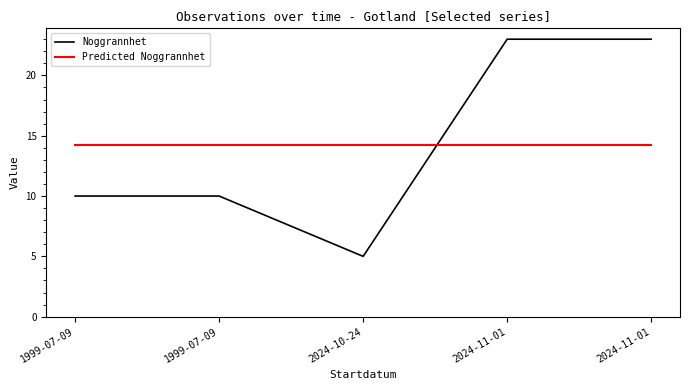

Does the chart display data point markers on the line(s)?

No